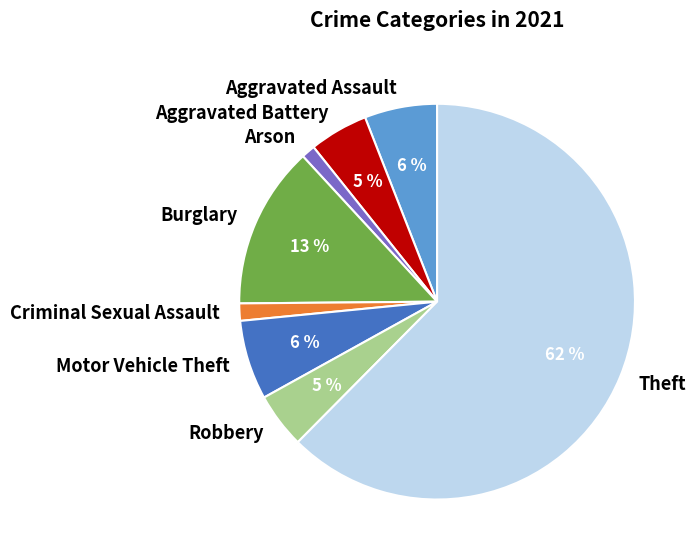

To the nearest percent, what is the difference between the Criminal Sexual Assault and Burglary slice percentages?

12%